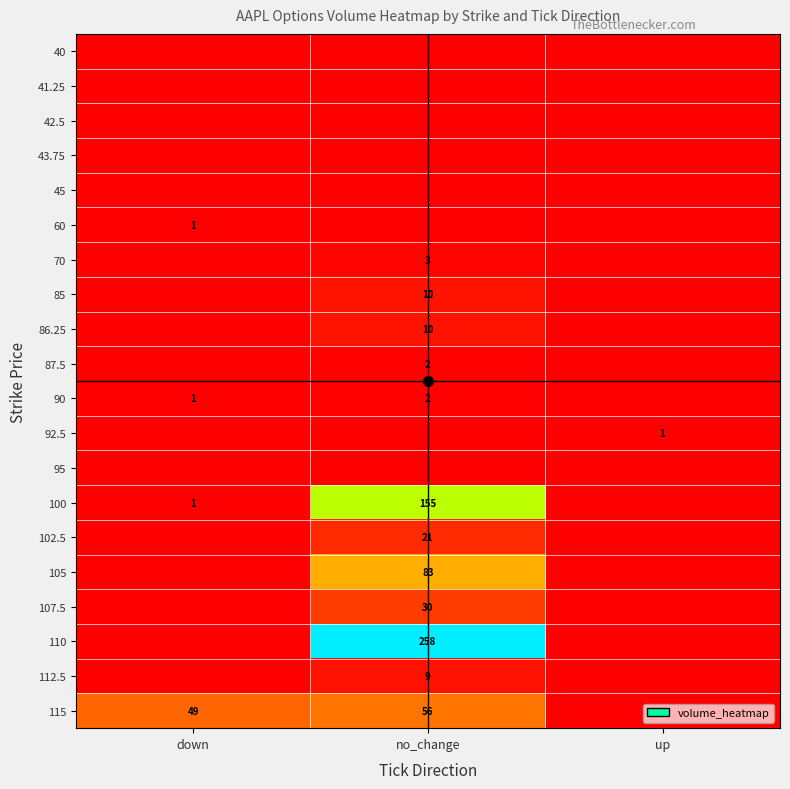

What is the maximum value shown in the chart?

258